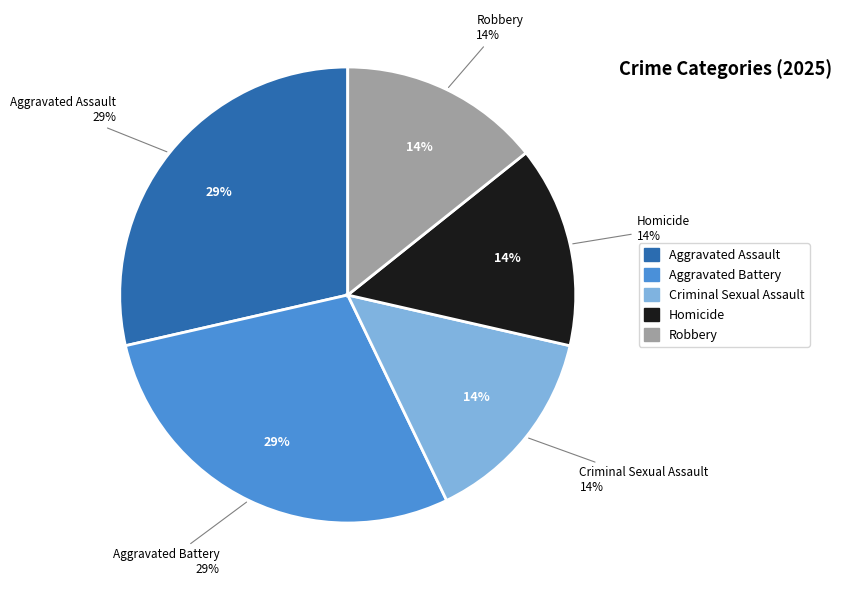

How many slices are in this pie chart?

5